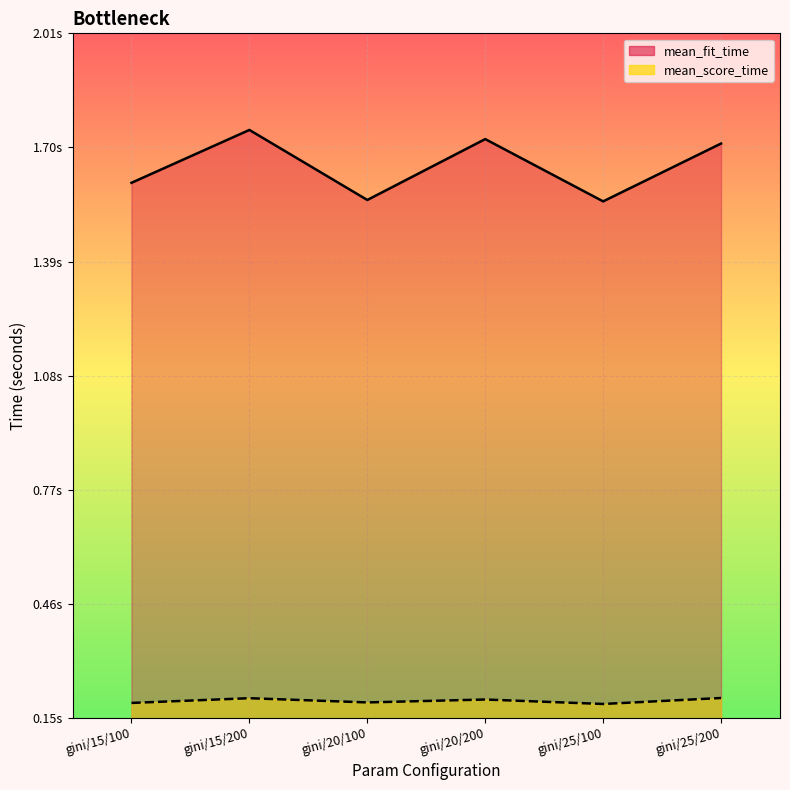

Reading left to right, transcribe all the data shown in this chart.

mean_fit_time: gini/15/100=1.6	gini/15/200=1.7	gini/20/100=1.6	gini/20/200=1.7	gini/25/100=1.6	gini/25/200=1.7
mean_score_time: gini/15/100=0.2	gini/15/200=0.2	gini/20/100=0.2	gini/20/200=0.2	gini/25/100=0.2	gini/25/200=0.2